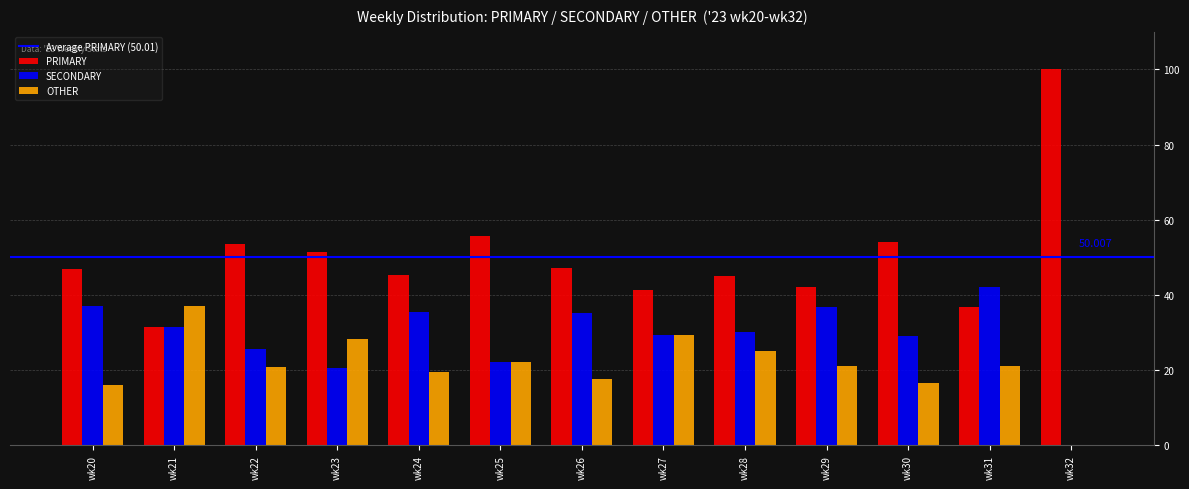

At which label does SECONDARY first exceed 30?

wk20